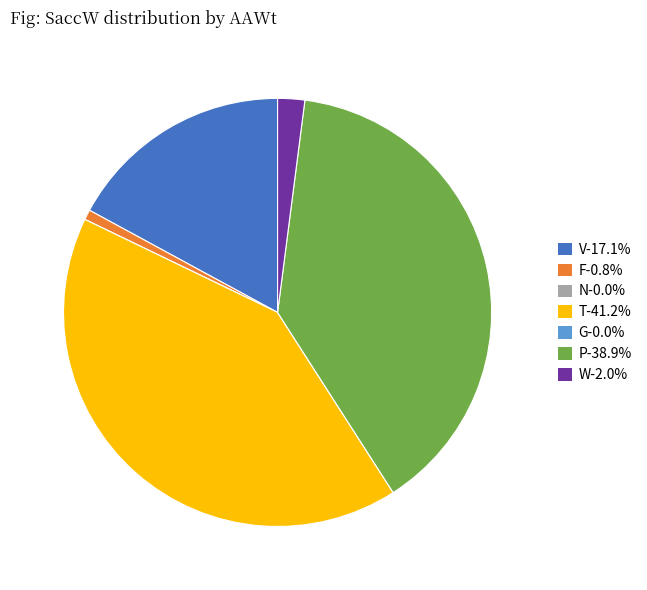

Is the sum of P-38.9% and T-41.2% greater than half?

Yes